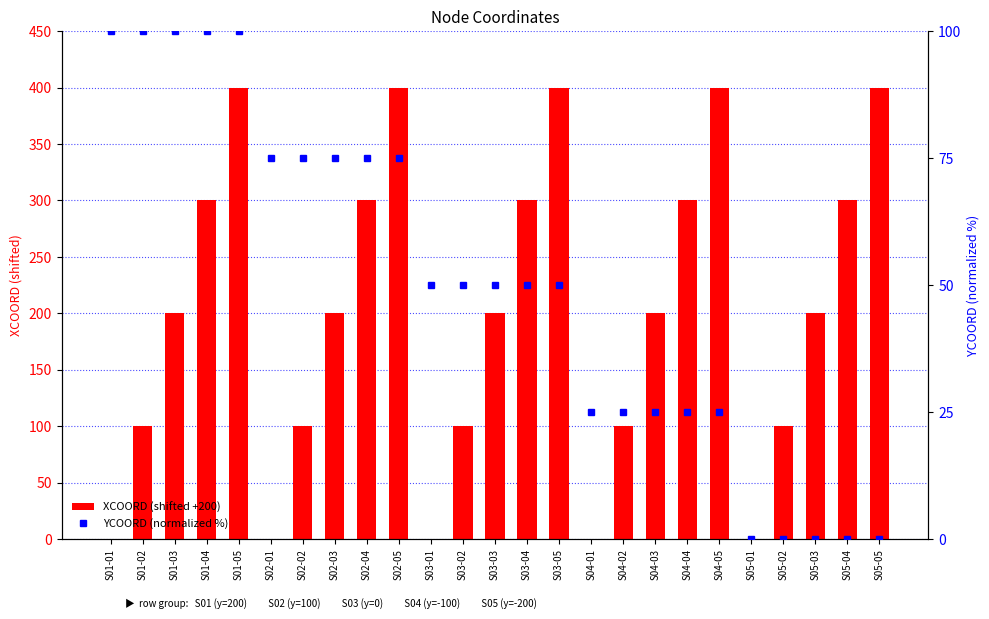

How many data points in XCOORD (shifted +200) are less than 200?

10